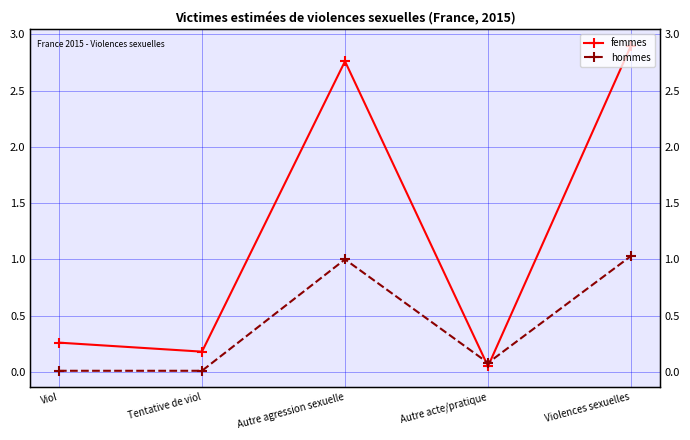

How many series are shown in this chart?

2